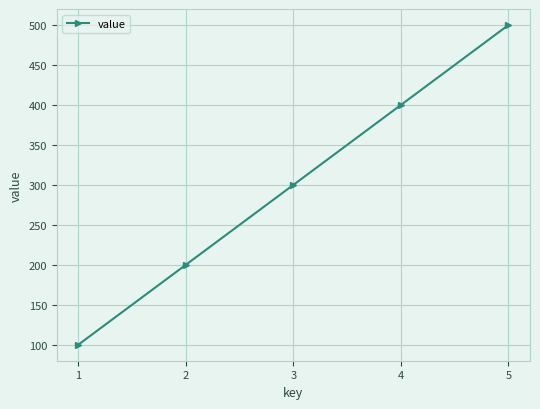

Read the value at 1, to the nearest 5.

100